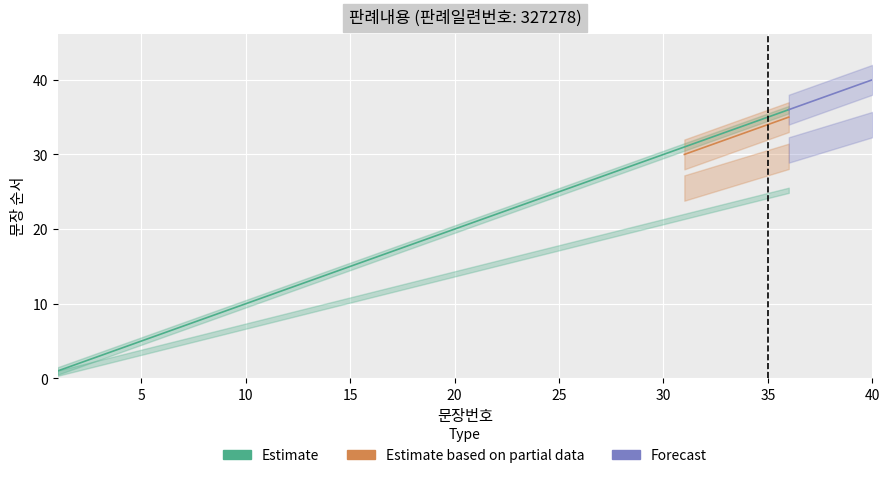

What is the value of the Estimate point at the 37th from the left?

37